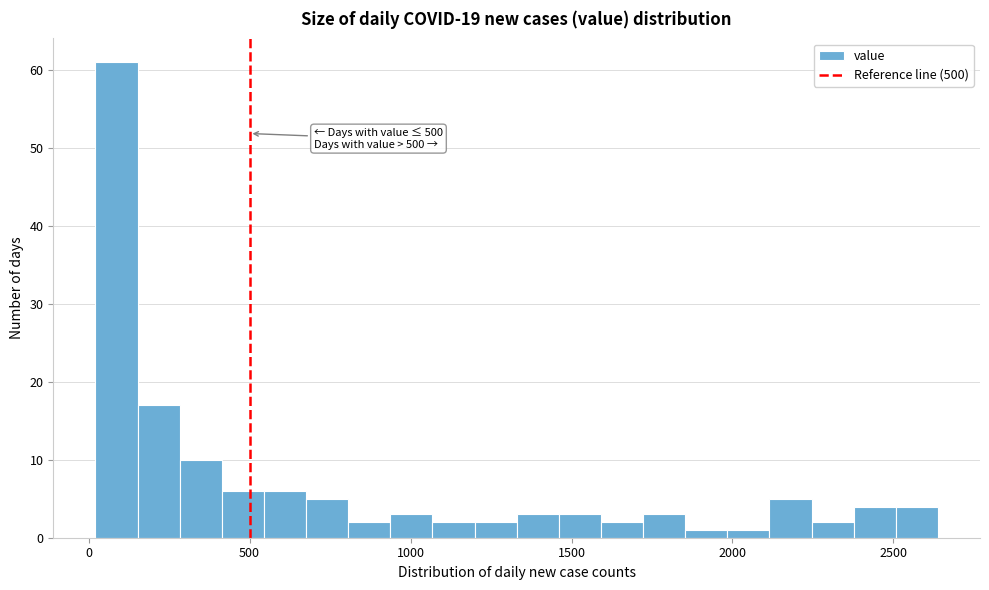

Around what value on the x-axis is the tallest bar? Give the approximate position of its centre, as read against the axis.

100